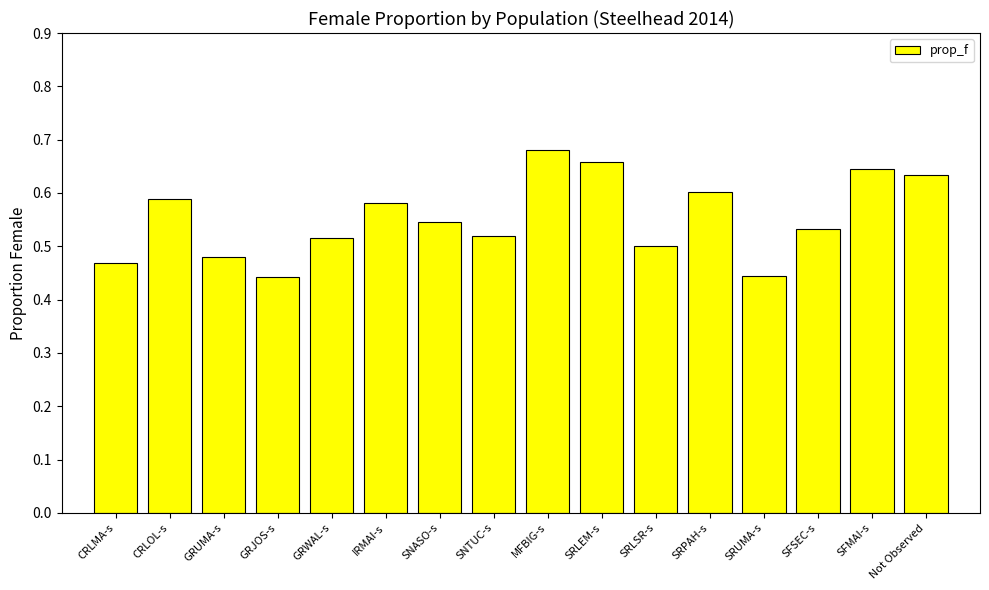

How many categories are shown in the chart?

16